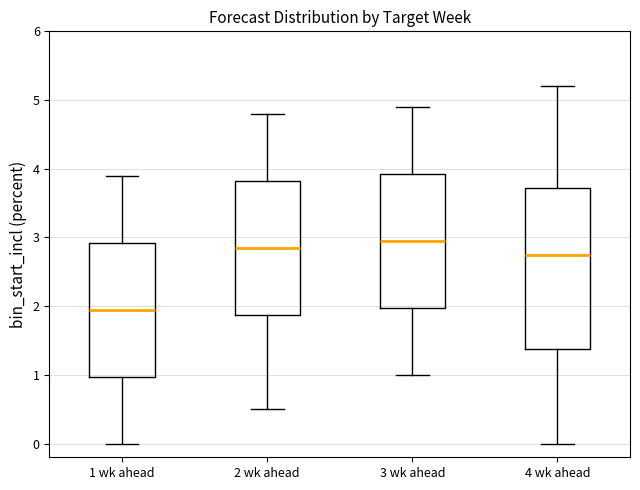

Where is the lower edge of the box for 3 wk ahead on the y-axis? The values are not printed on the chart, so give them approximately, as read against the axis.

2.0